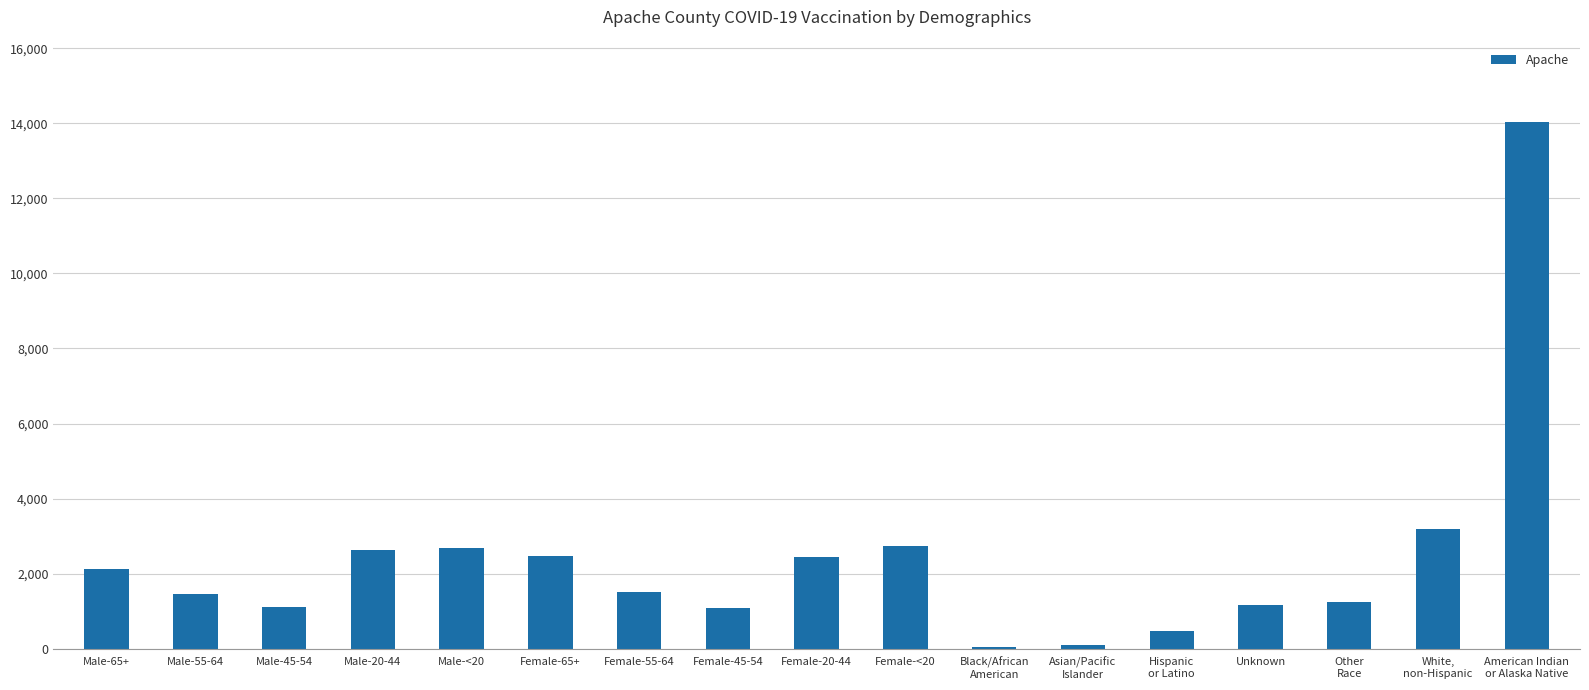

Are the bars horizontal?

No